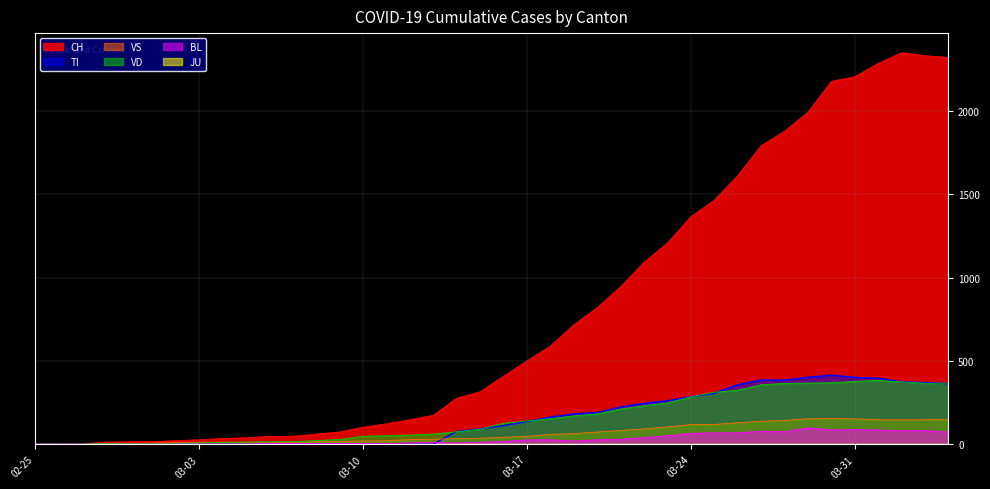

What is the maximum value for VS?

154